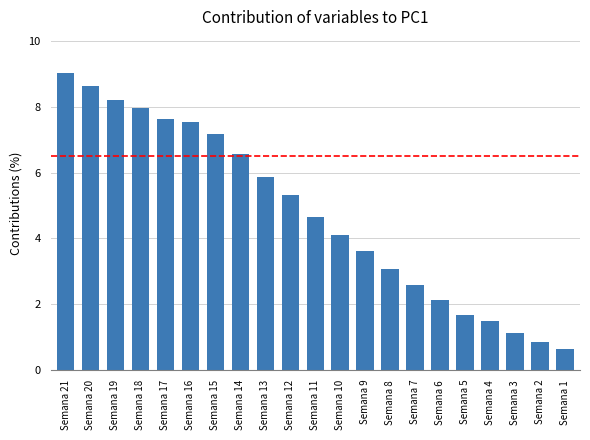

Does the chart contain any negative values?

No